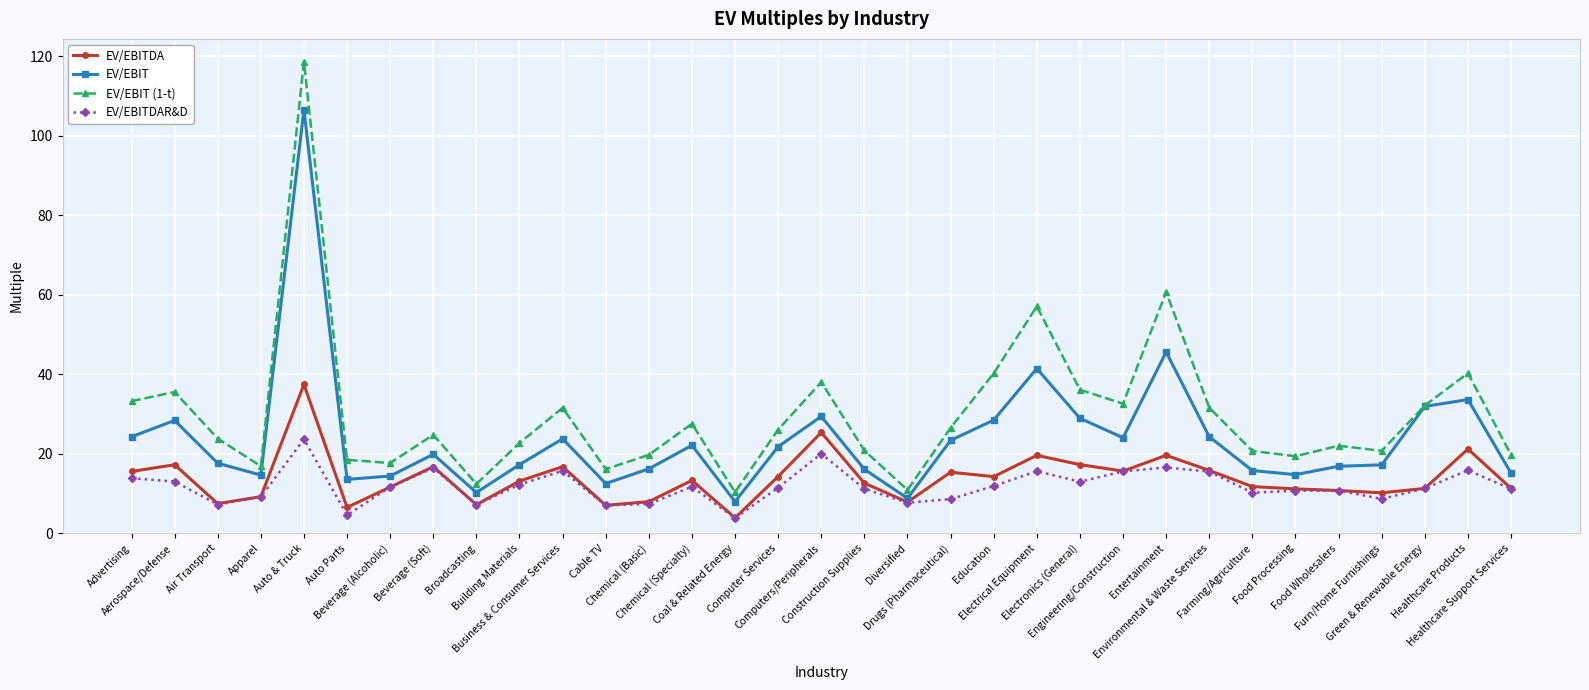

Which series has the largest total across all categories?

EV/EBIT (1-t)